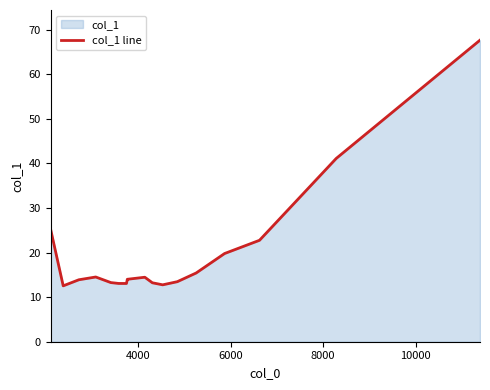

What is the maximum value shown in the chart?

67.6